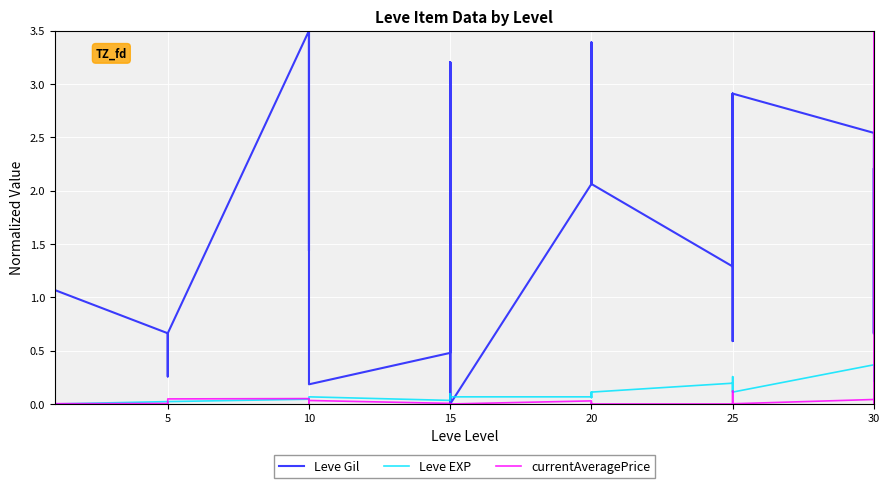

What are all the series names shown in the legend?

Leve Gil, Leve EXP, currentAveragePrice